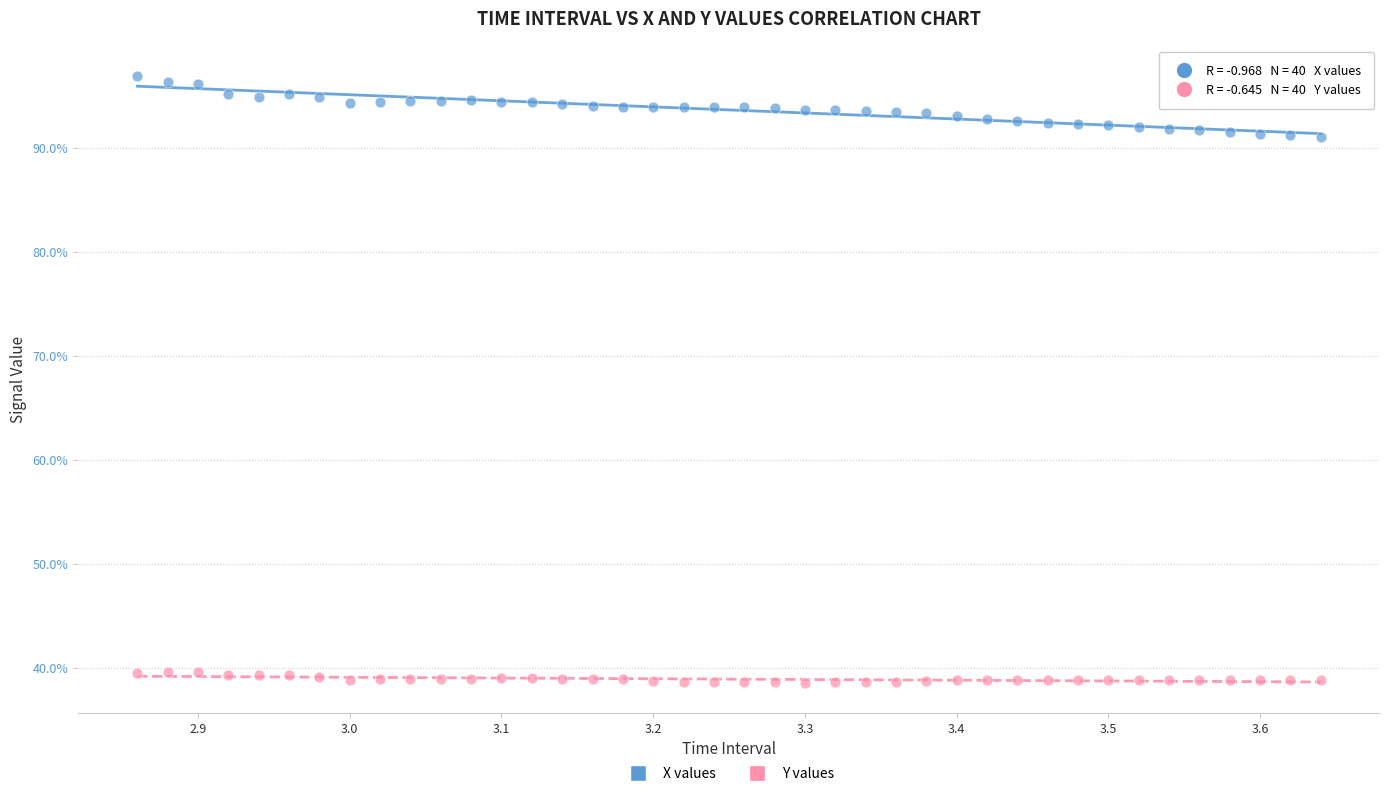

What are all the series names shown in the legend?

X values, Y values